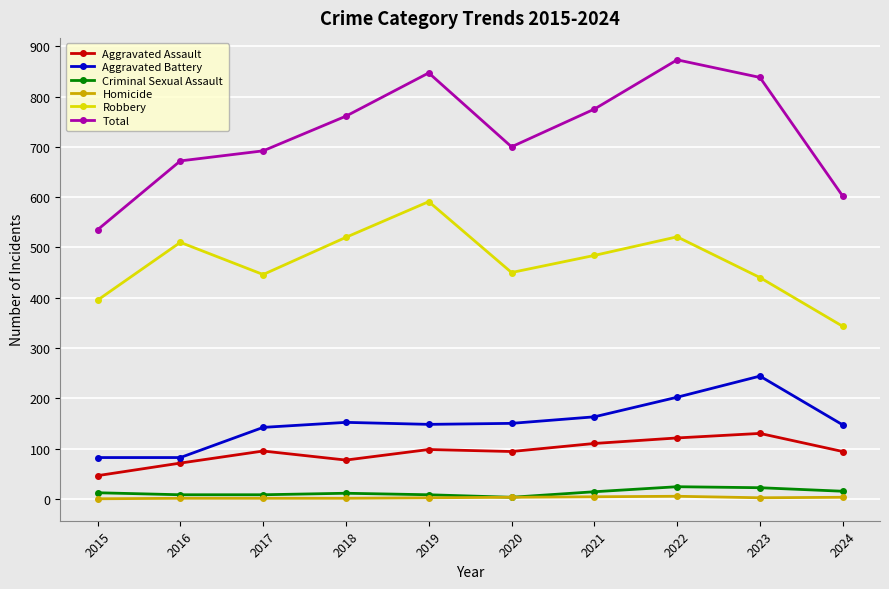

Which series has the widest spread of values?

Total